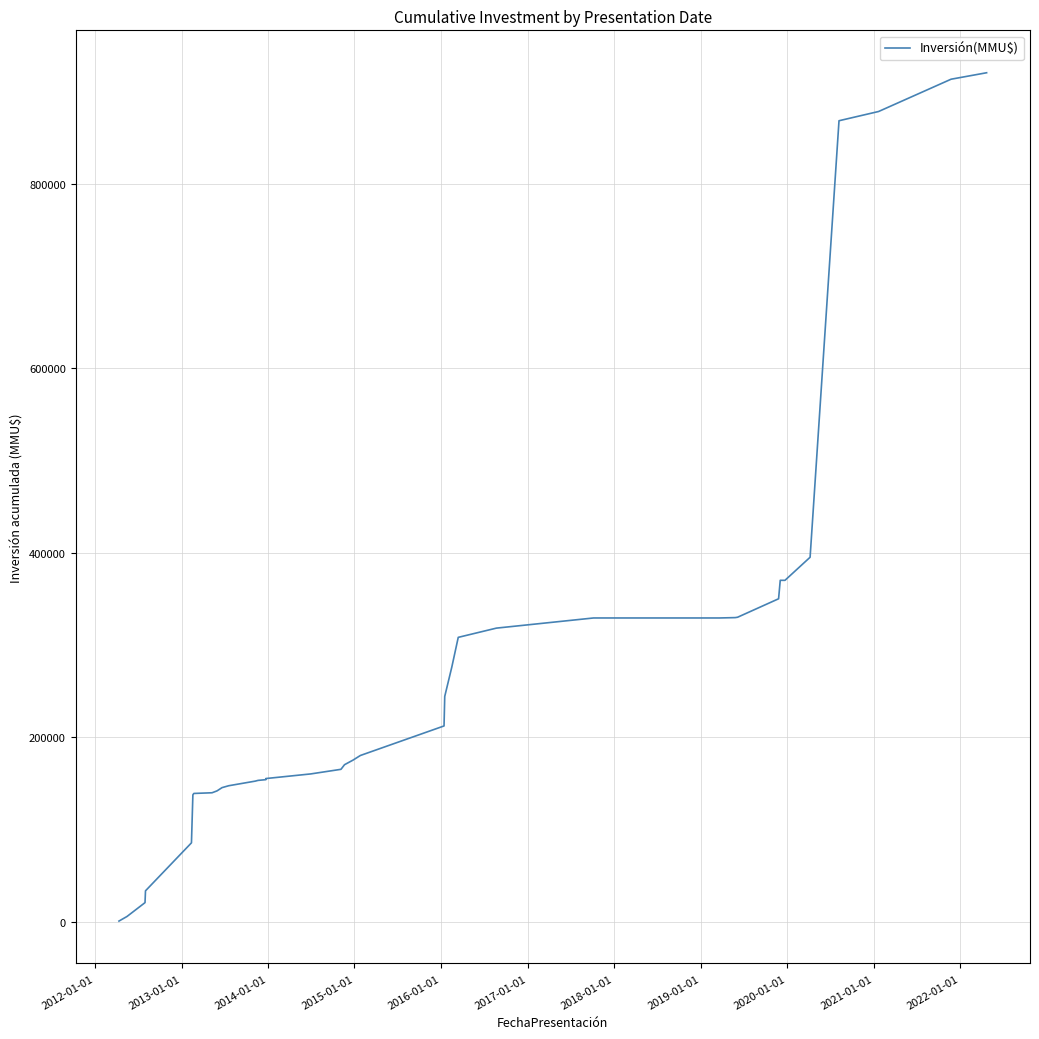

What is the smallest value displayed?

800